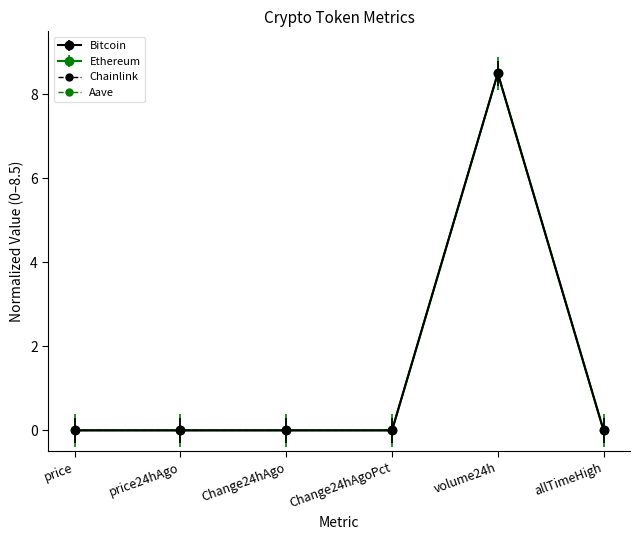

What is the label of the 6th point from the left?

allTimeHigh